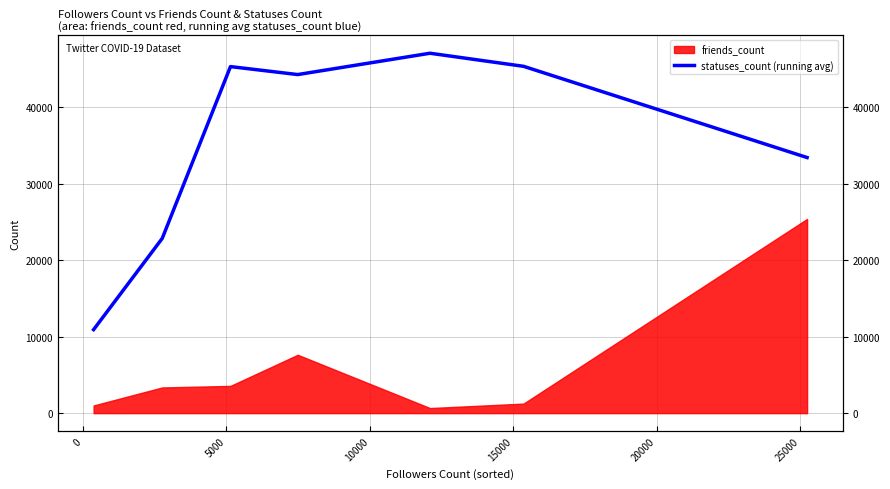

The value at 15000 is 83213.9. True or false?

False